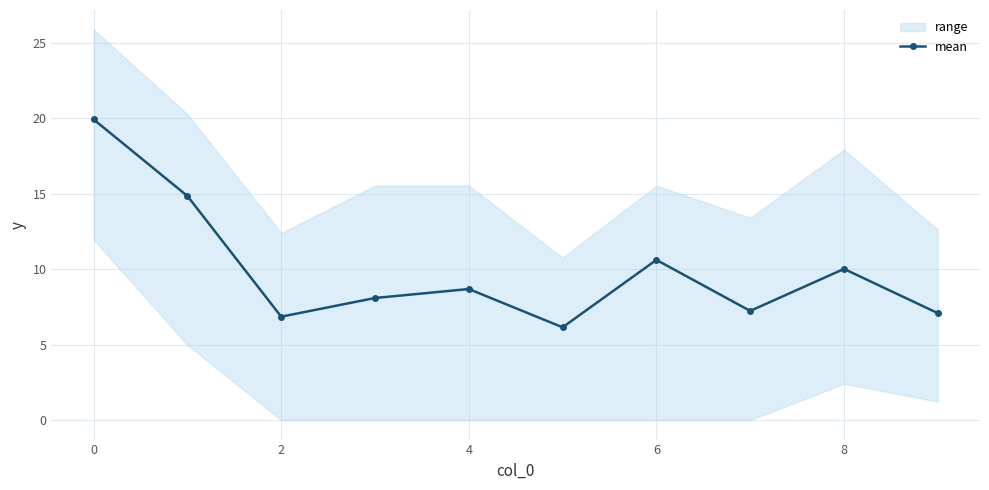

Reading right to left, transcribe all the data shown in this chart.

7.1	10.0	7.2	10.6	6.1	8.7	8.1	6.8	14.8	19.9